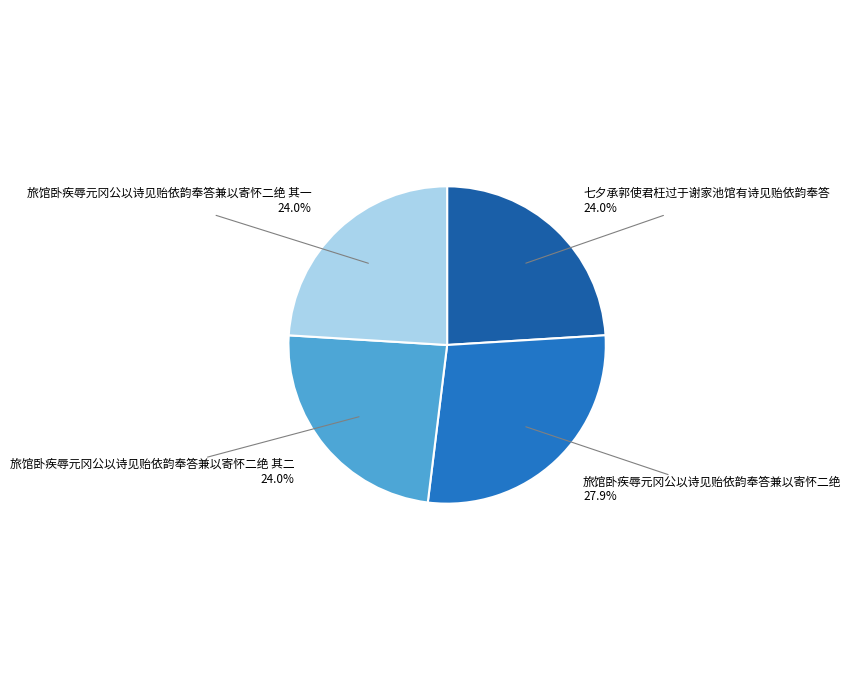

To the nearest percent, what is the combined percentage of 旅馆卧疾辱元冈公以诗见贻依韵奉答兼以寄怀二绝 其一 and 旅馆卧疾辱元冈公以诗见贻依韵奉答兼以寄怀二绝?

52%